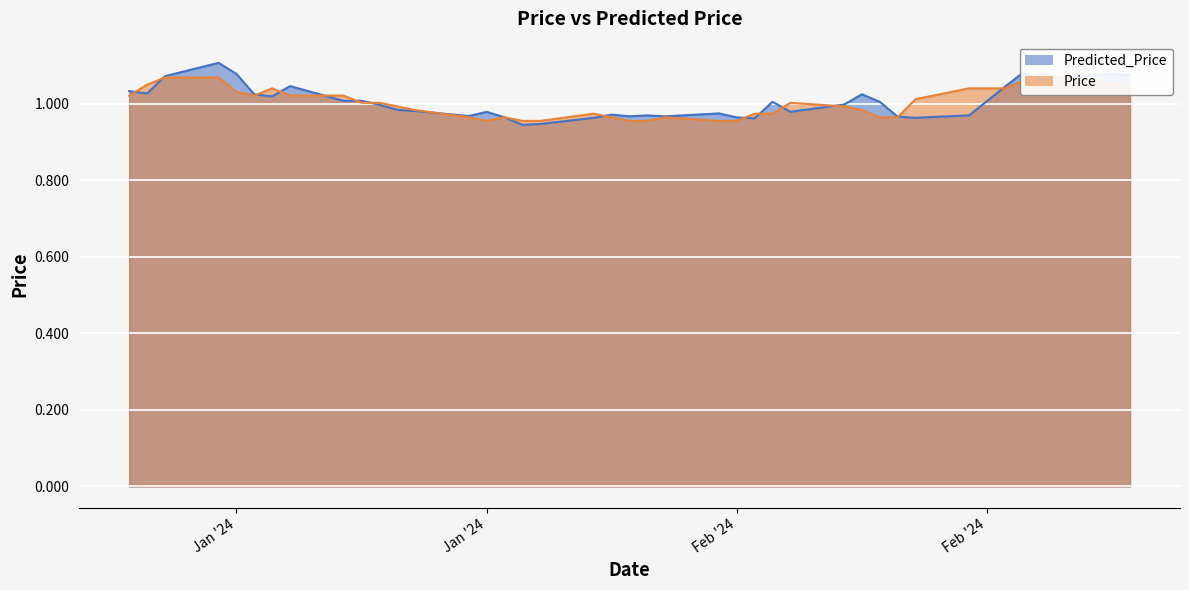

What is the label of the 25th point from the left?

Feb '24